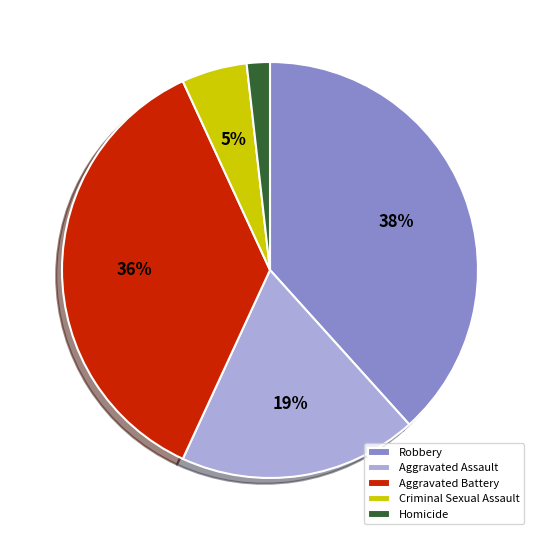

How many segments does this pie chart have?

5